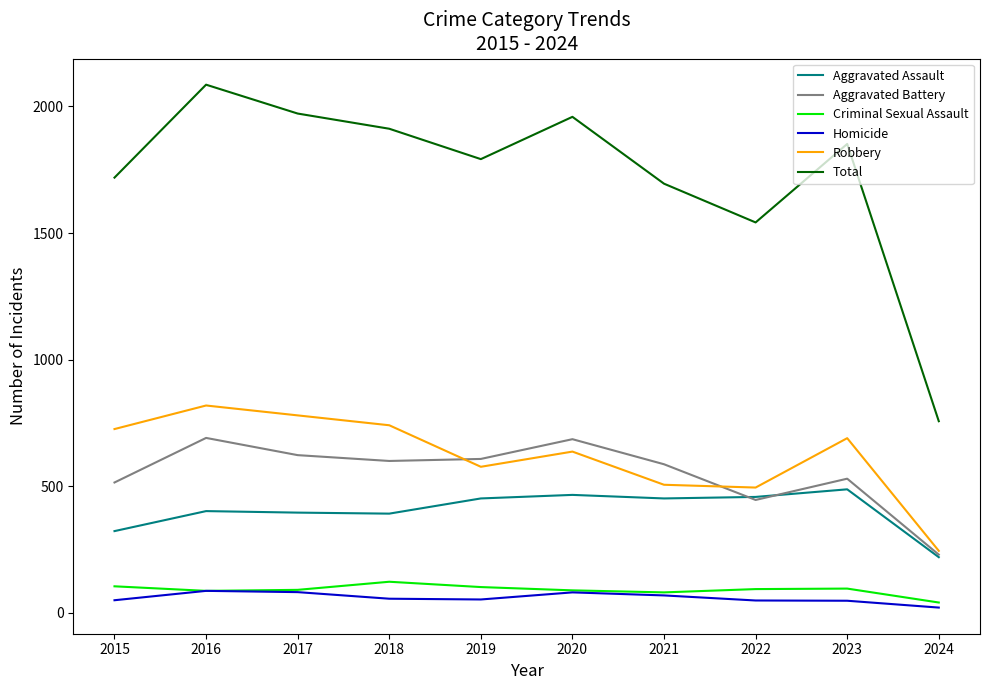

True or false: Total has more than 2 interior local peaks.

True